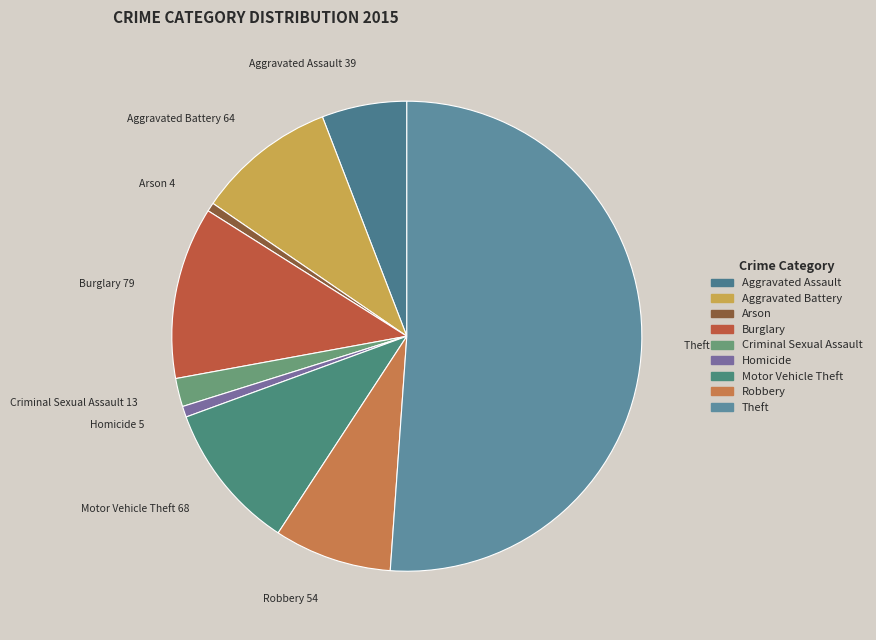

What is the largest slice in the pie chart?

Theft